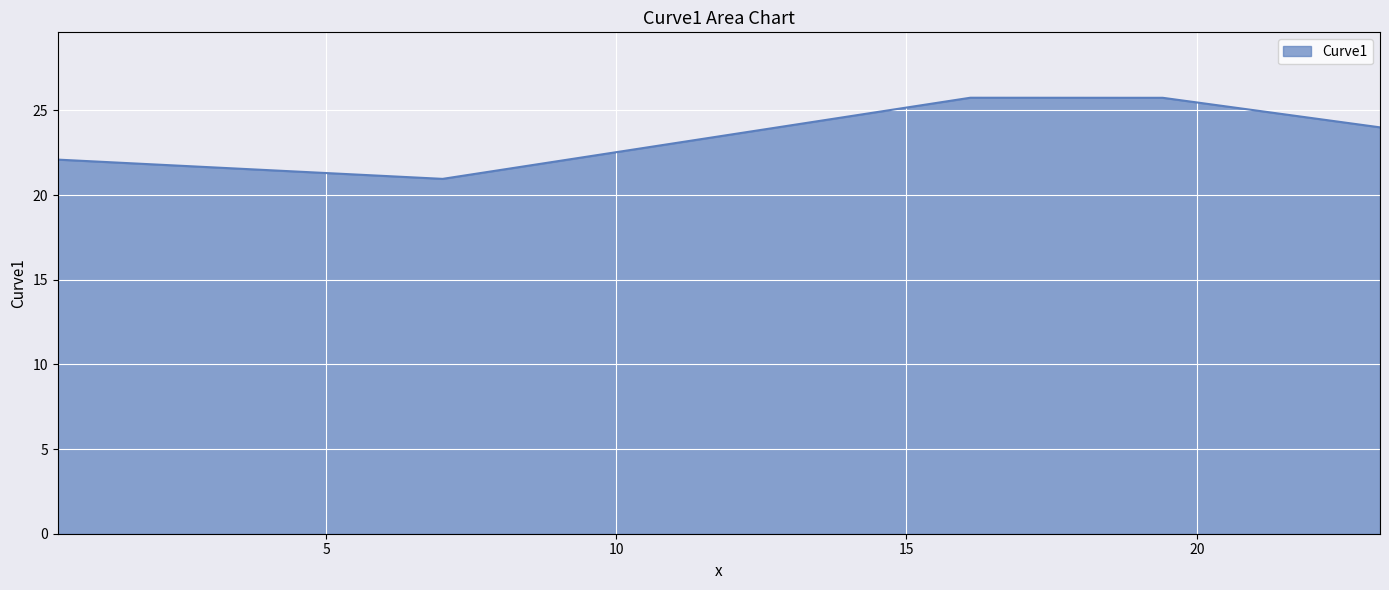

What is the minimum value shown in the chart?

21.0